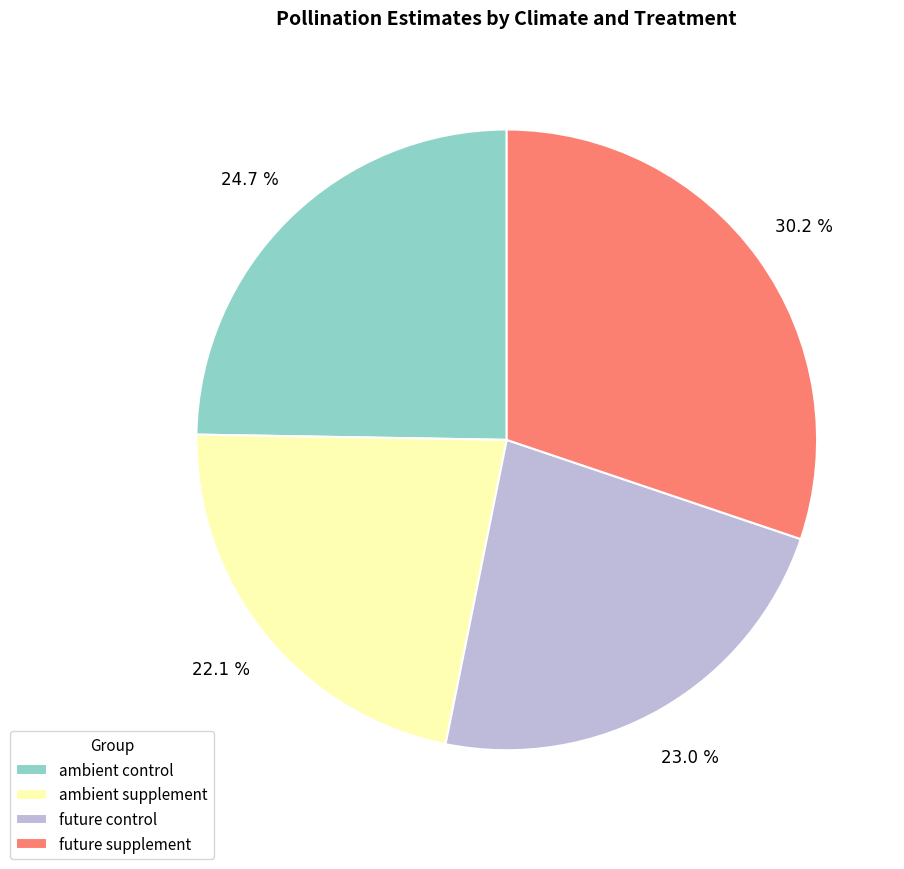

Which category has the biggest portion of the pie?

future supplement